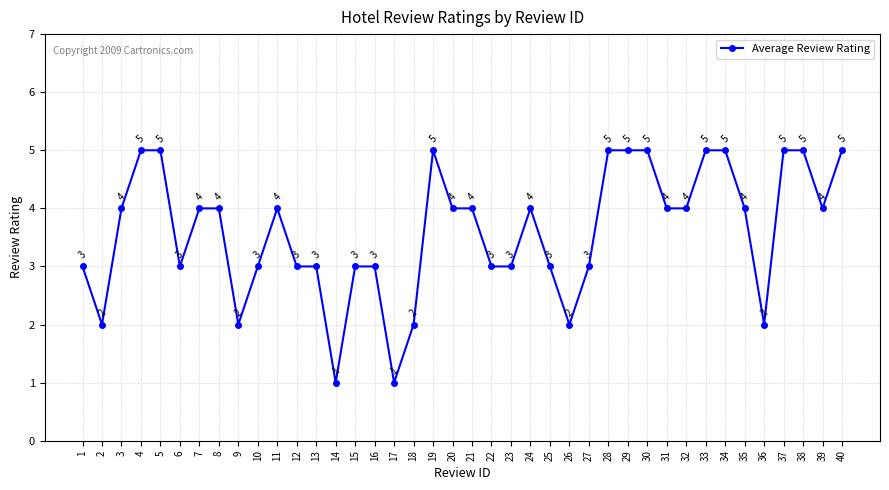

Reading left to right, extract all data points from this chart.

1=3	2=2	3=4	4=5	5=5	6=3	7=4	8=4	9=2	10=3	11=4	12=3	13=3	14=1	15=3	16=3	17=1	18=2	19=5	20=4	21=4	22=3	23=3	24=4	25=3	26=2	27=3	28=5	29=5	30=5	31=4	32=4	33=5	34=5	35=4	36=2	37=5	38=5	39=4	40=5